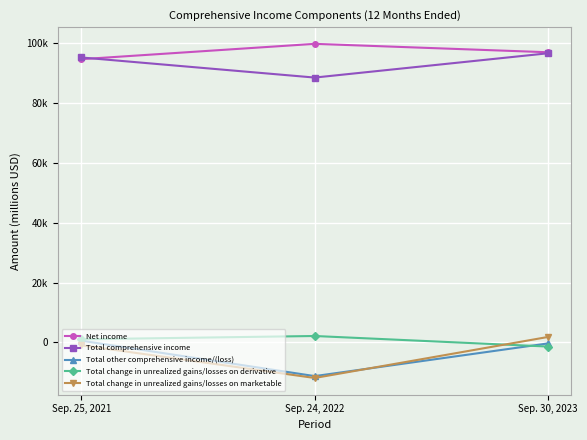

What is the label of the 2nd point from the right?

Sep. 24, 2022